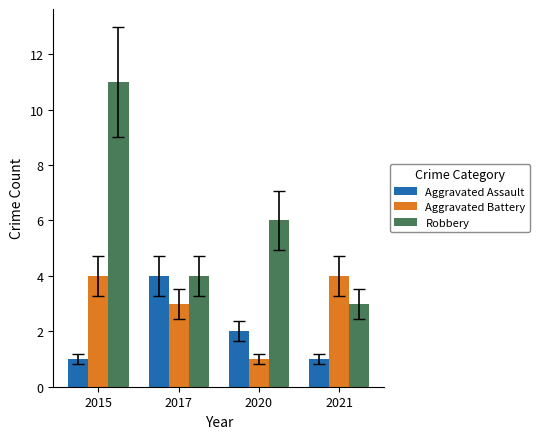

Which category has the lowest value in the Aggravated Battery series?

2020